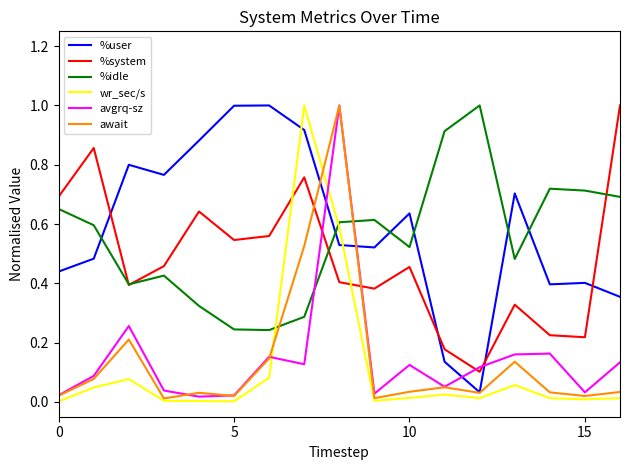

What is the maximum value for avgrq-sz?

1.0